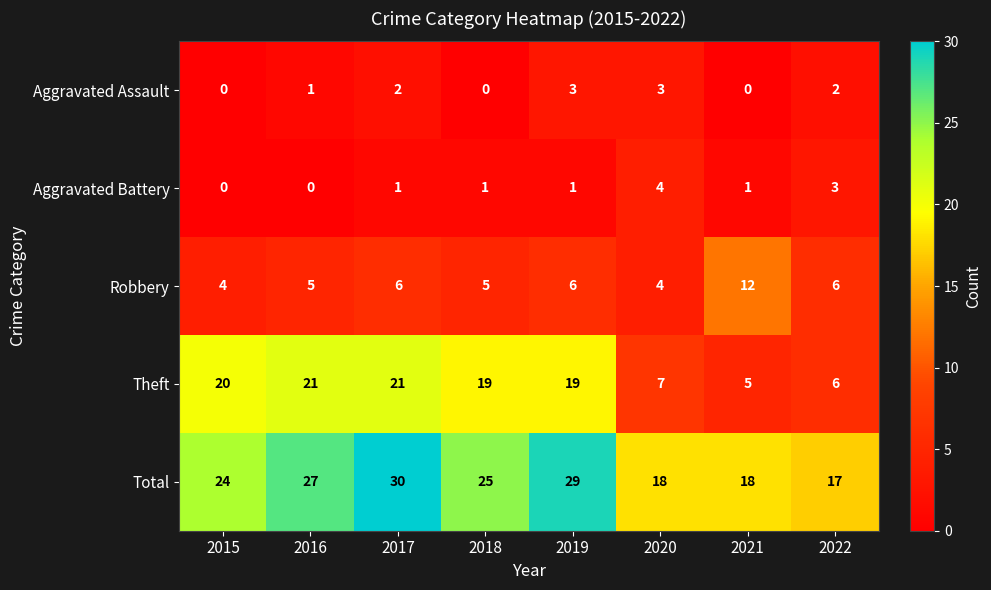

What is the difference between the second highest and minimum values in the Theft series?

16